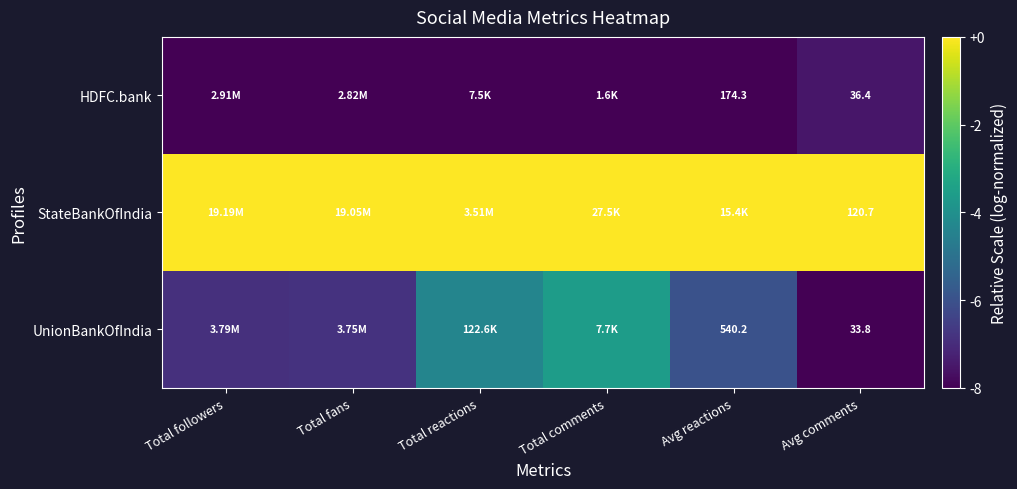

At Avg comments, list the series in order from smallest to largest.

UnionBankOfIndia, HDFC.bank, StateBankOfIndia